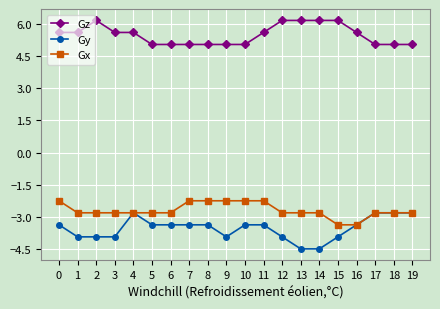

What is the value of the Gz point at the 18th from the left?

5.0